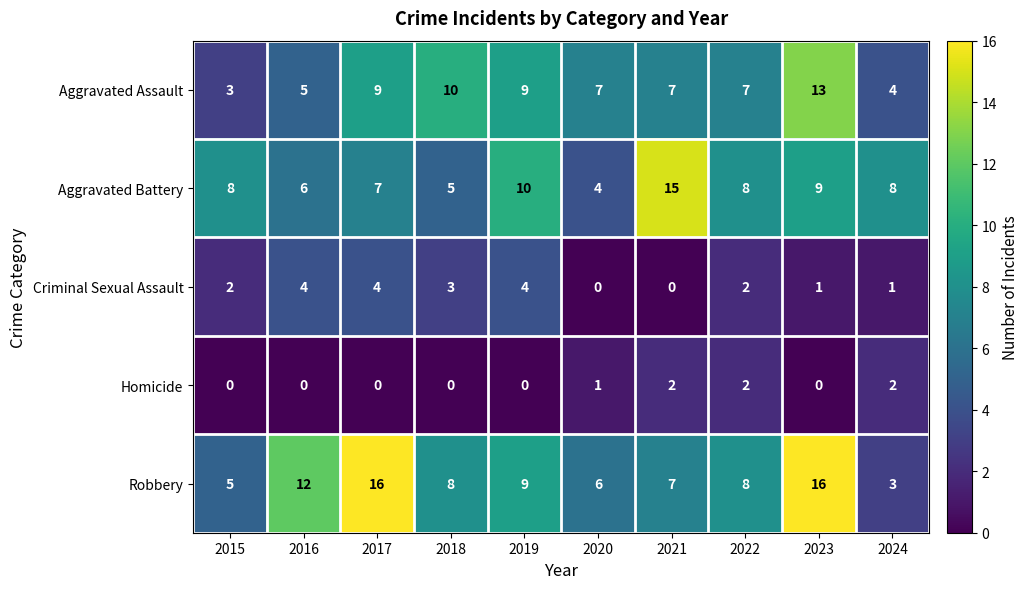

Which series has the largest range (max minus min)?

Robbery